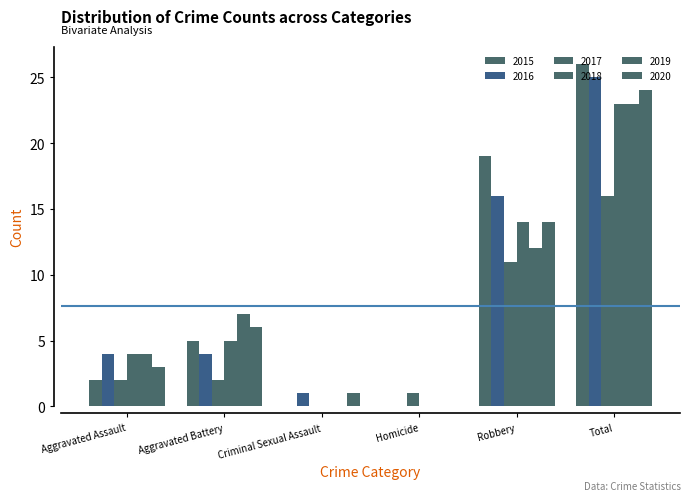

List the labels in order of 2015 value, smallest first.

Criminal Sexual Assault, Homicide, Aggravated Assault, Aggravated Battery, Robbery, Total